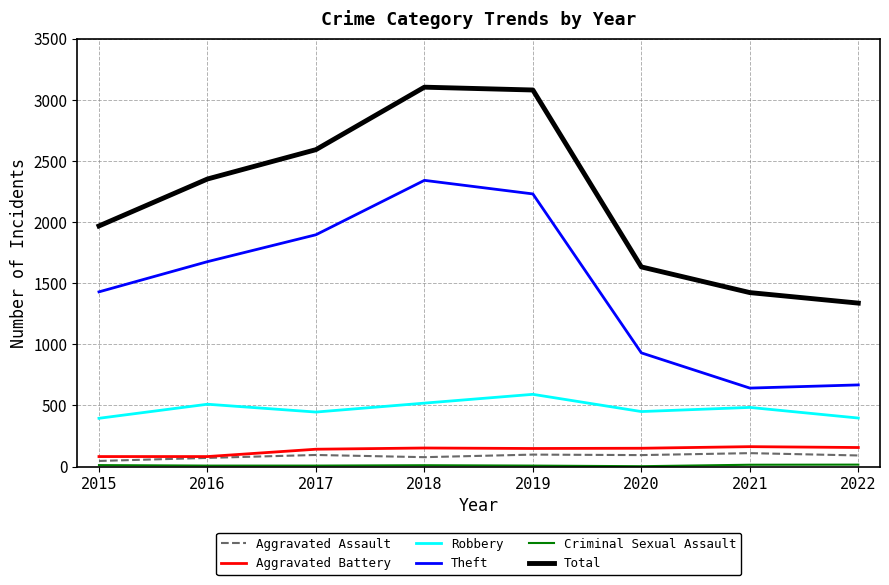

What is the difference between the second highest and minimum values in the Theft series?

1588